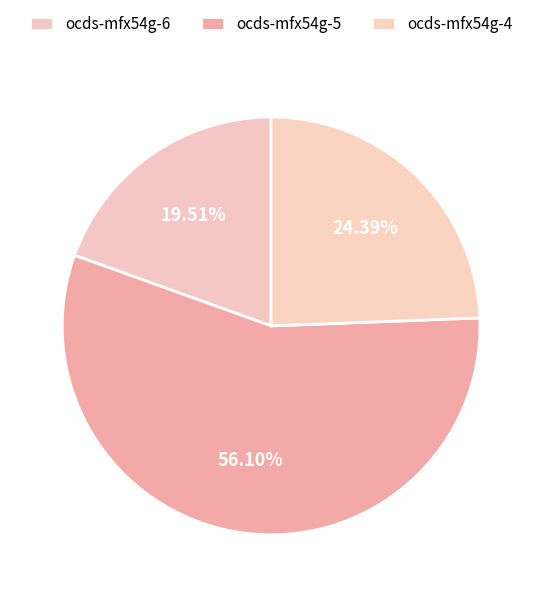

What is the majority slice?

ocds-mfx54g-5